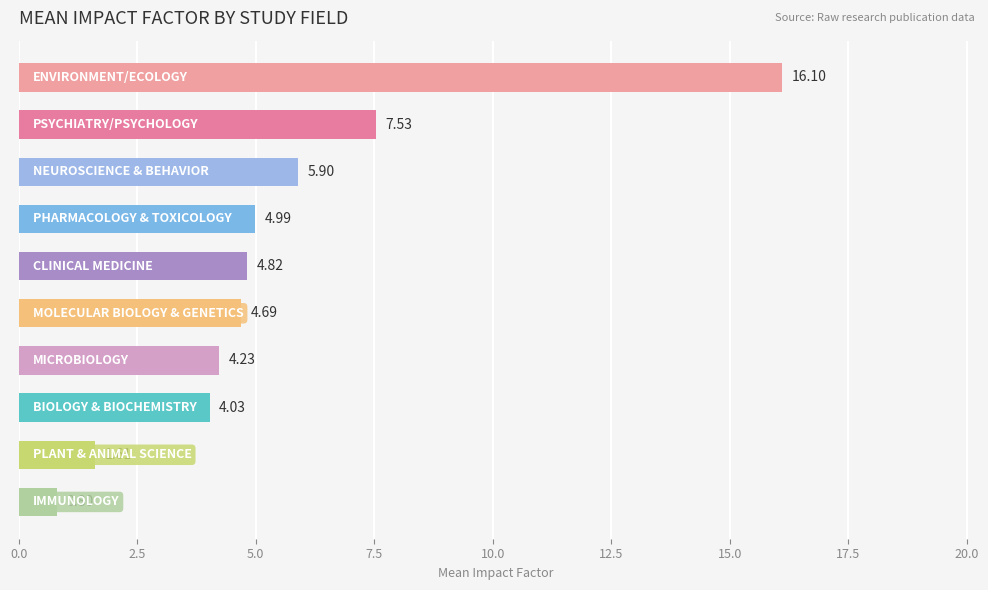

What is the sum of all values?

54.7